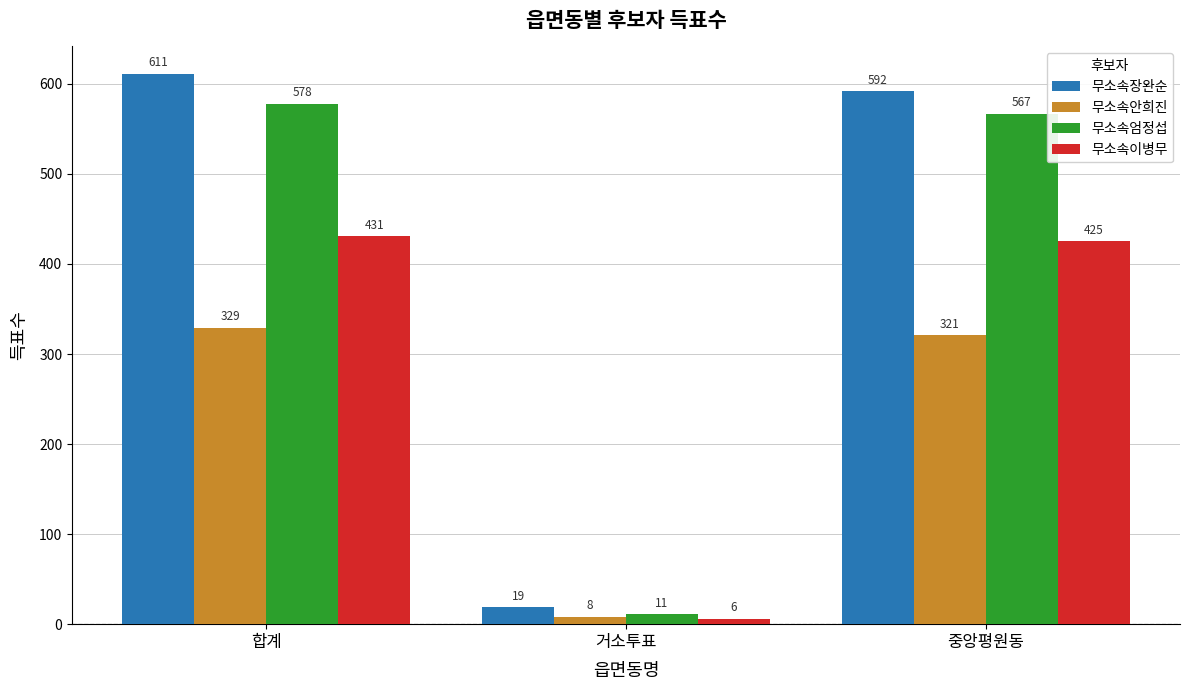

The 무소속안희진 series shows 321 at 중앙평원동. True or false?

True